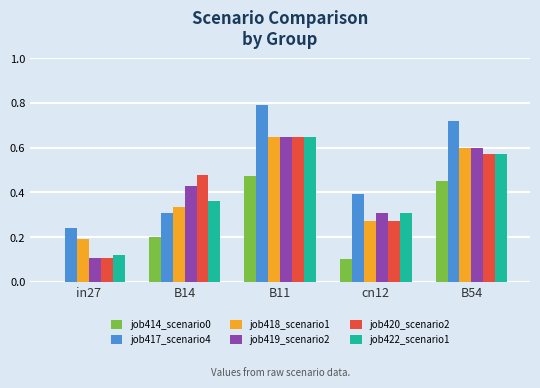

How many job414_scenario0 values are between 0 and 1?

5